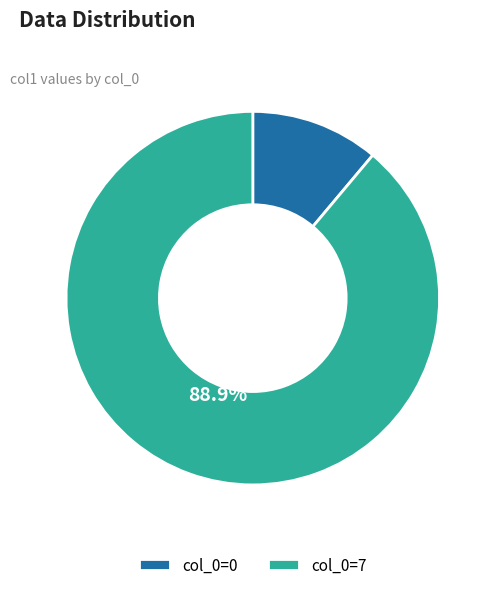

Do col_0=7 and col_0=0 together represent more than half of the pie?

Yes